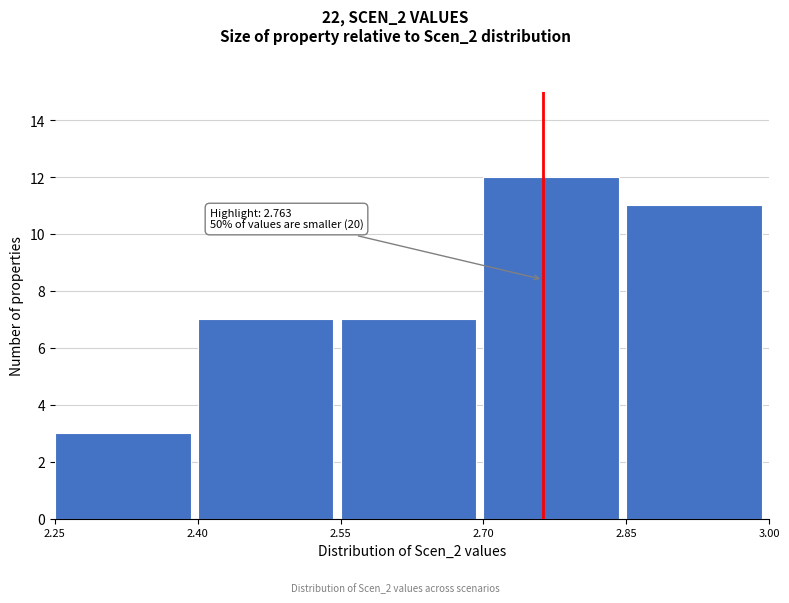

Over which range of the x-axis is the bar tallest?

2.70 to 2.85